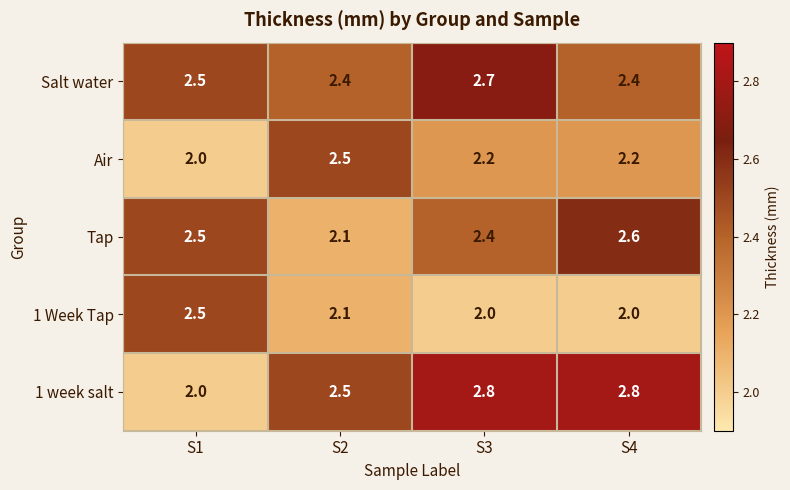

Reading left to right, list all the values displayed in this chart.

Salt water: S1=2.5	S2=2.4	S3=2.7	S4=2.4
Air: S1=2.0	S2=2.5	S3=2.2	S4=2.2
Tap: S1=2.5	S2=2.1	S3=2.4	S4=2.6
1 Week Tap: S1=2.5	S2=2.1	S3=2.0	S4=2.0
1 week salt: S1=2.0	S2=2.5	S3=2.8	S4=2.8